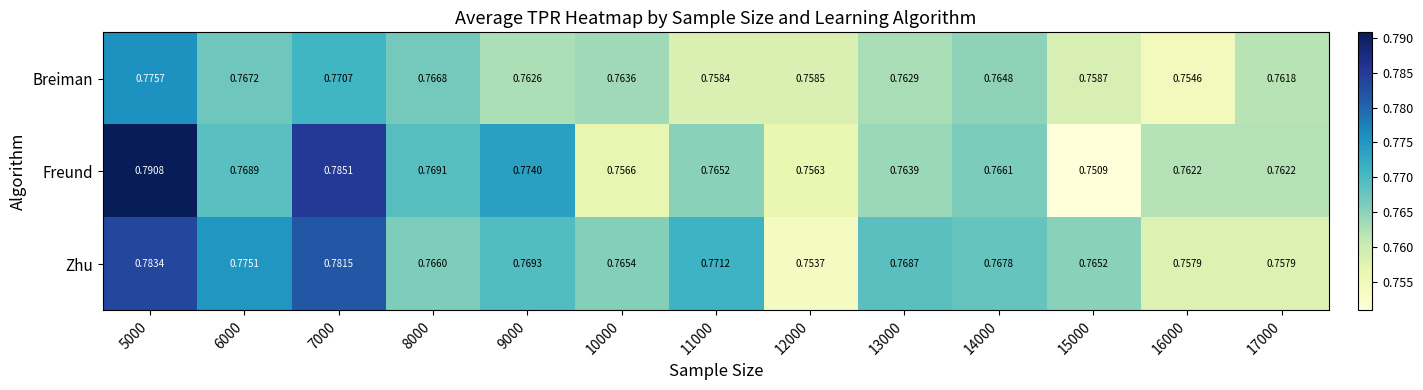

At which category is the sum across all series the highest?

5000